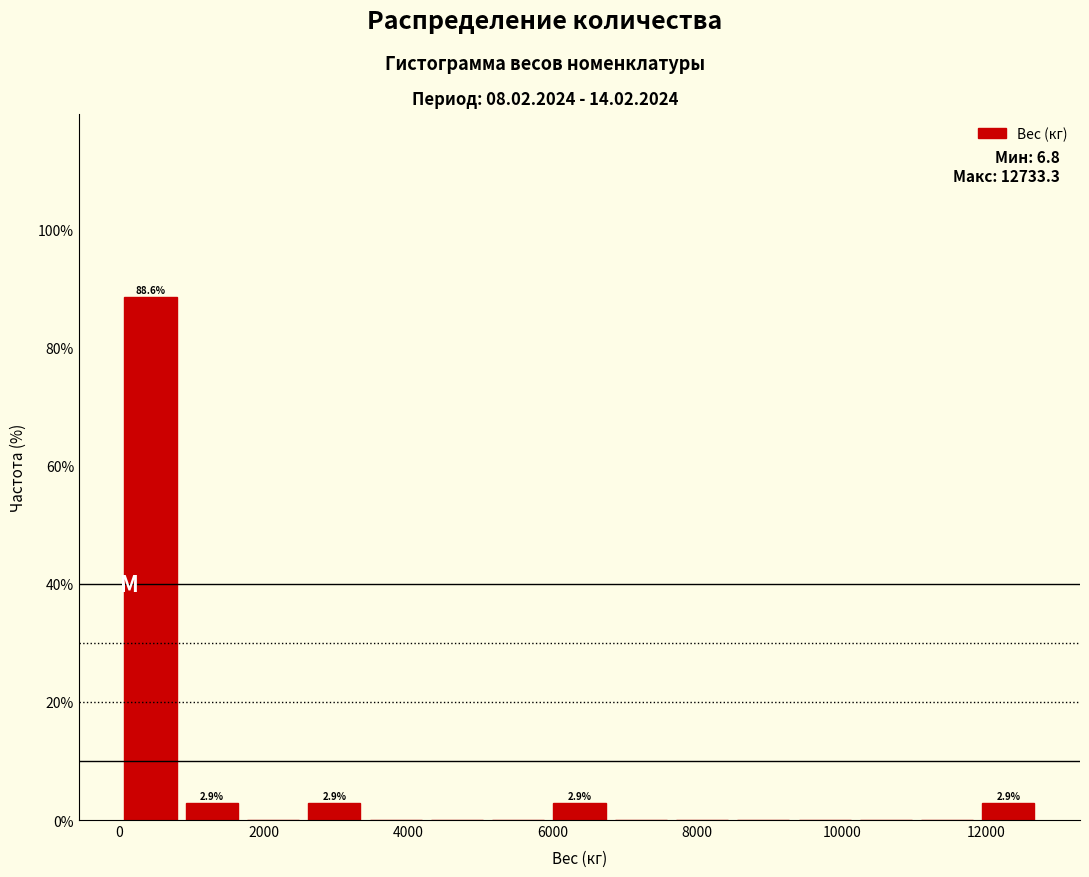

Which range on the x-axis has the tallest bar?

0 to 800